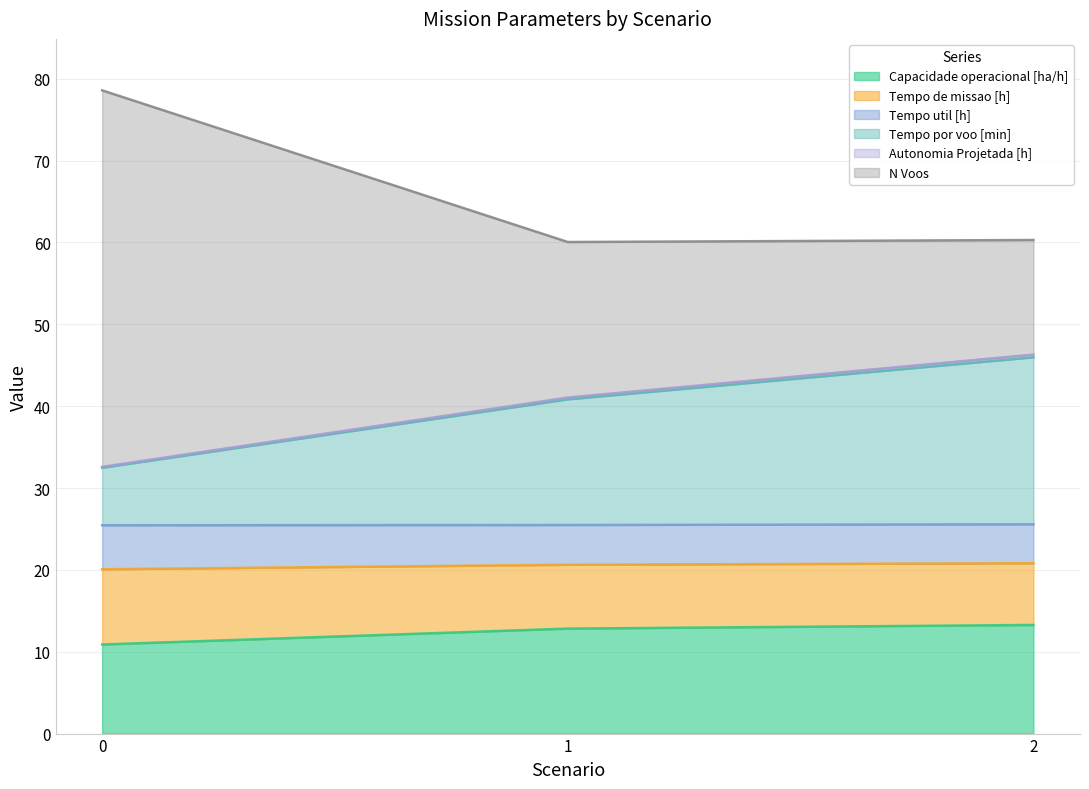

What is the maximum value for Capacidade operacional [ha/h]?

13.3